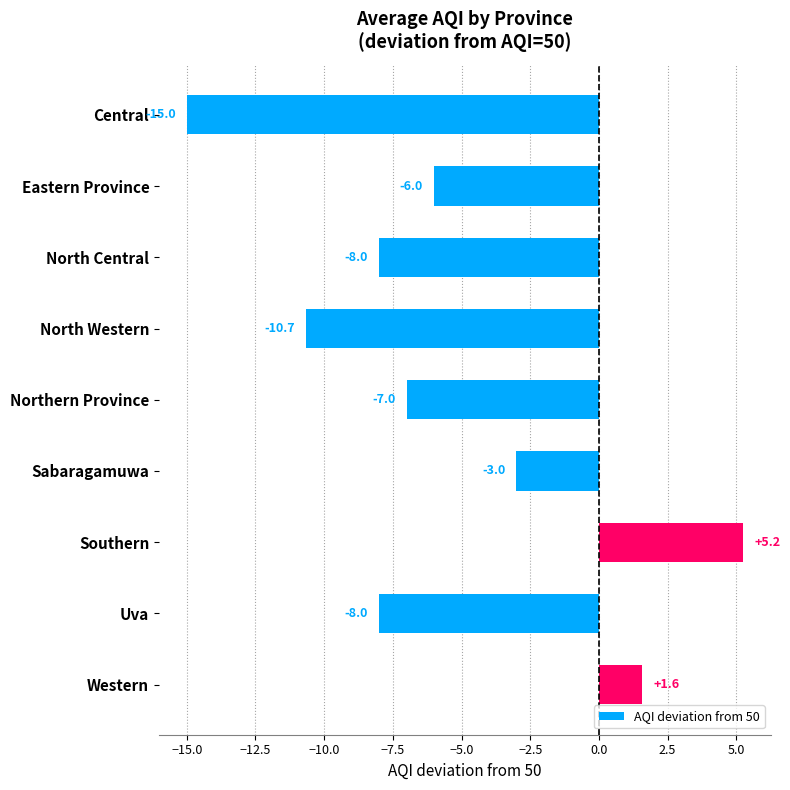

What is the sum of the values at North Central and North Western?

-18.7